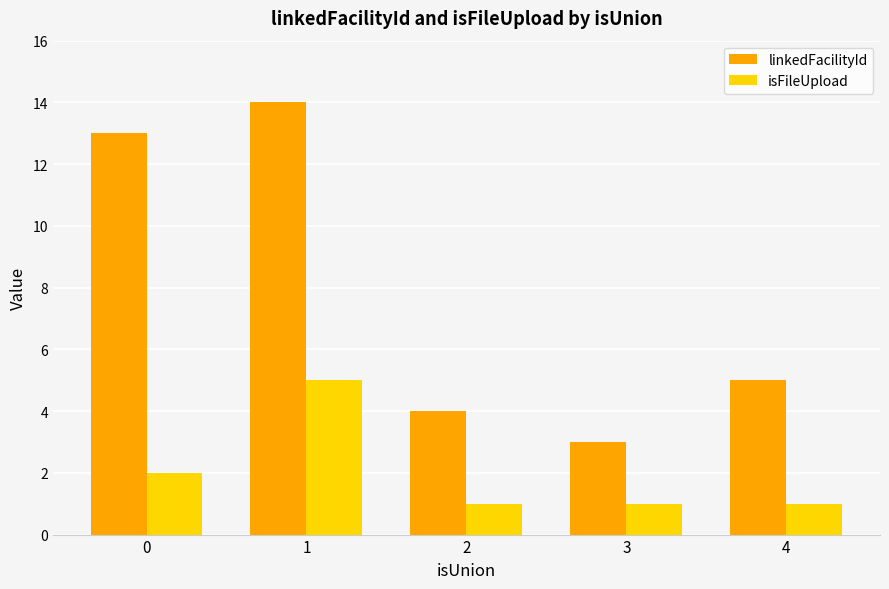

Which category has the lowest value in the linkedFacilityId series?

3